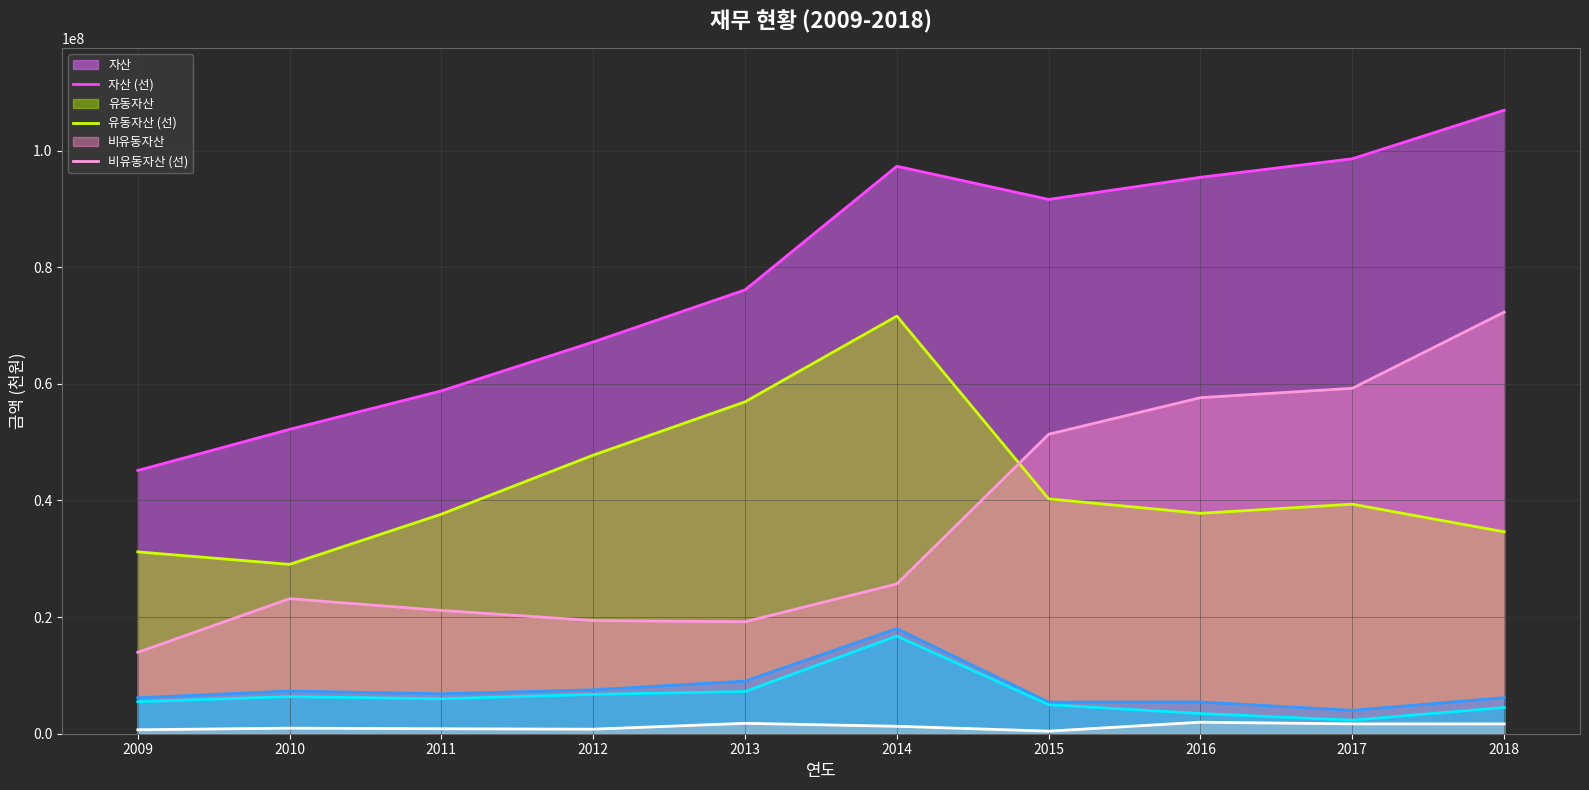

Between which two adjacent categories do 유동자산 (선) and 비유동자산 (선) first intersect?

2014 and 2015